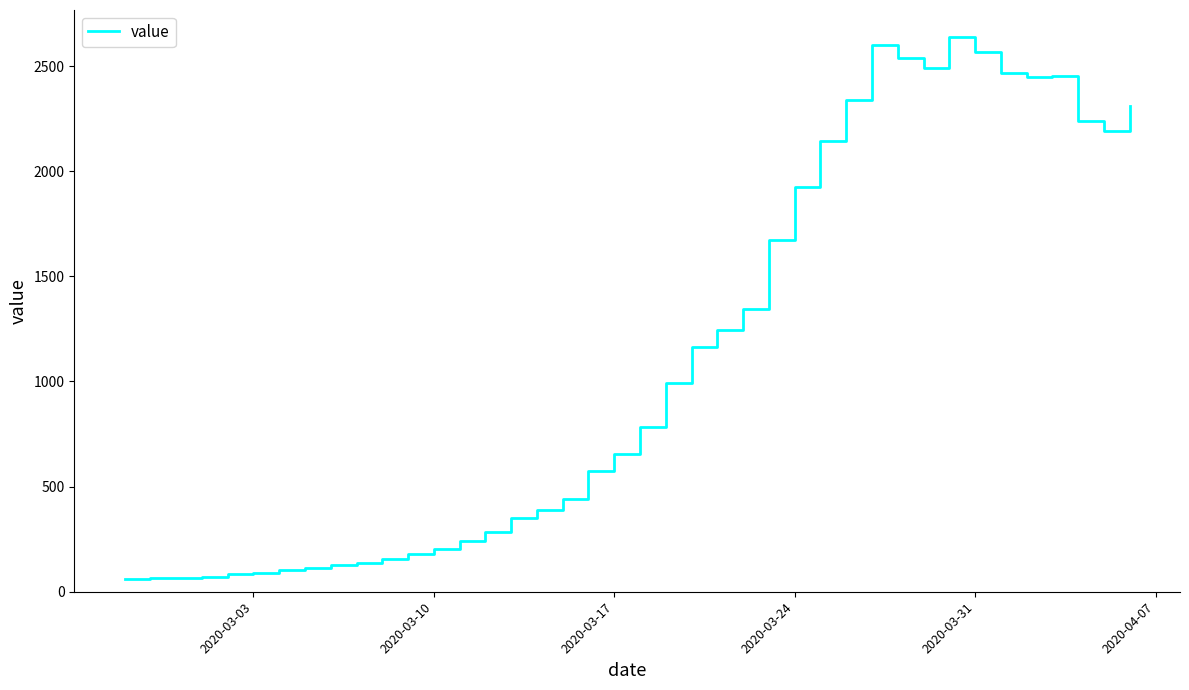

What is the difference between the maximum and minimum values?

2577